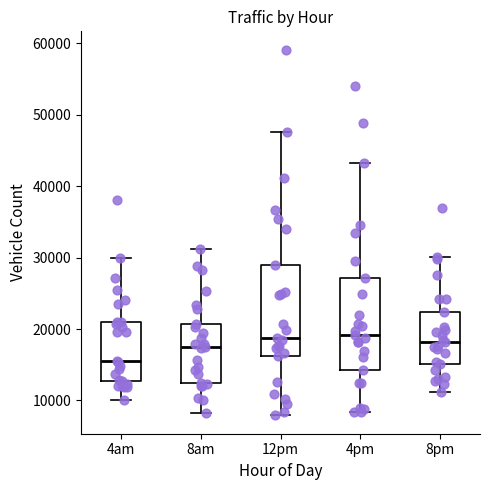

Reading left to right, read every box against the y-axis: the position of its median line, the range the box covers, and the ends of its whiskers. The values are not printed on the chart, so give them approximately, as read against the axis.

4am: median 16000, box 13000 to 21000, whiskers 10000 to 30000
8am: median 17000, box 12000 to 21000, whiskers 8000 to 31000
12pm: median 19000, box 16000 to 29000, whiskers 8000 to 48000
4pm: median 19000, box 14000 to 27000, whiskers 8000 to 43000
8pm: median 18000, box 15000 to 22000, whiskers 11000 to 30000